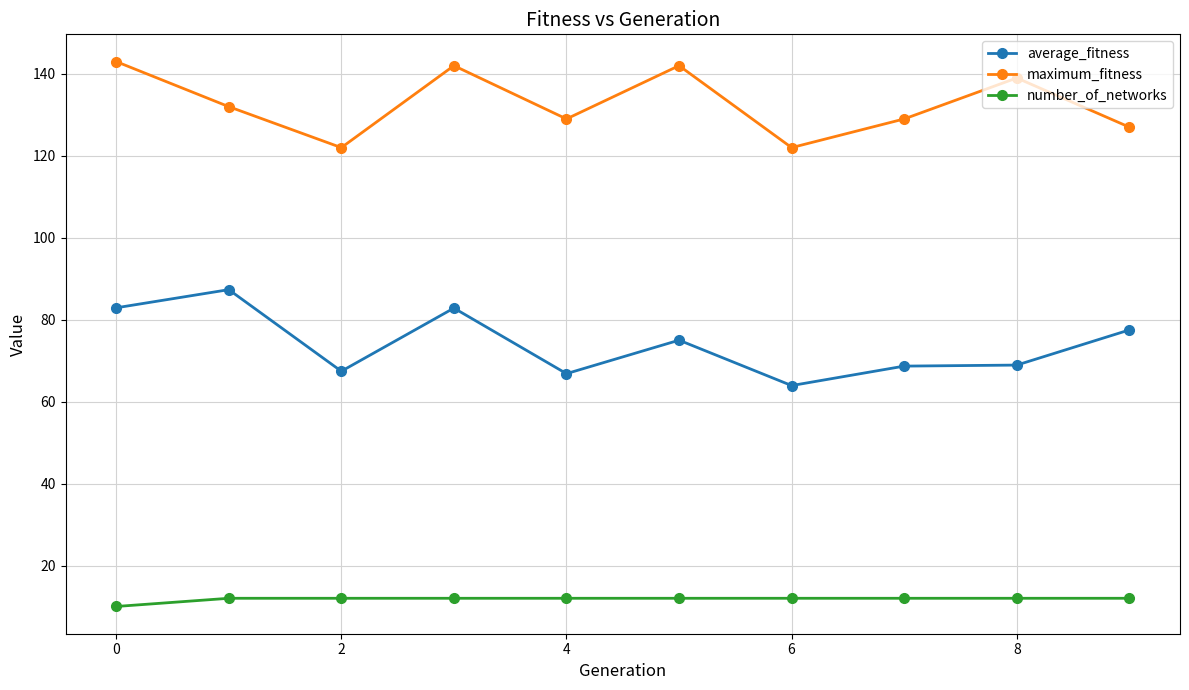

What is the value of the average_fitness point at the 1st from the left?

82.9